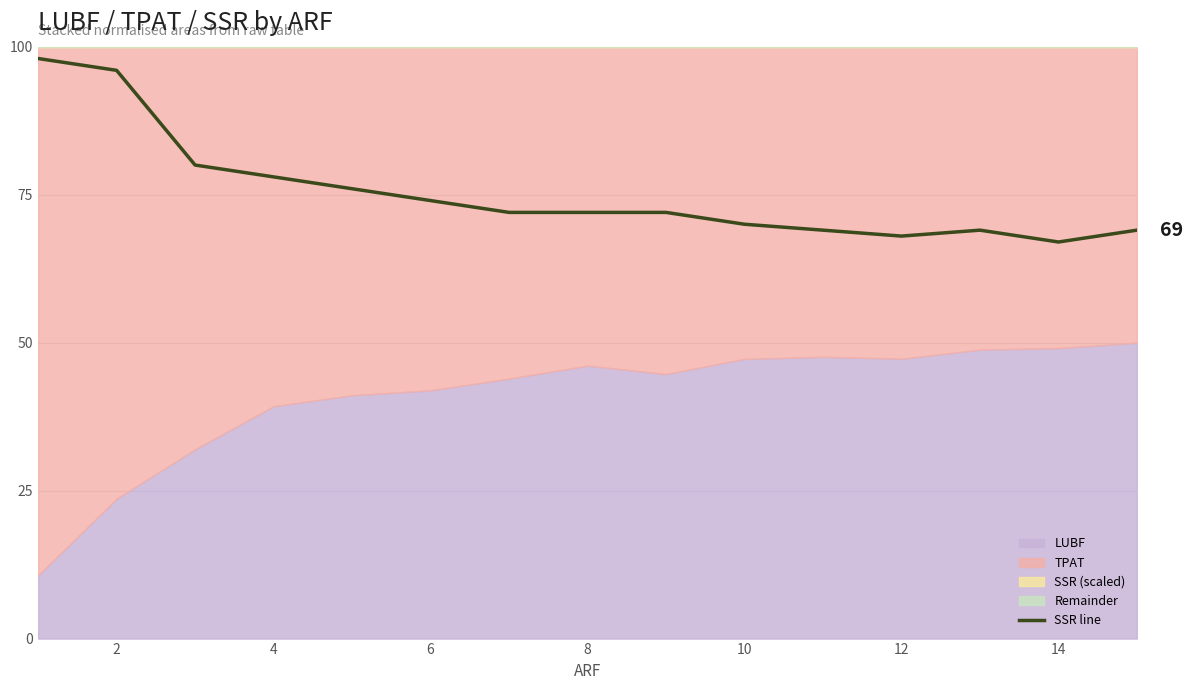

True or false: SSR line has a value of 74 at 6.

True